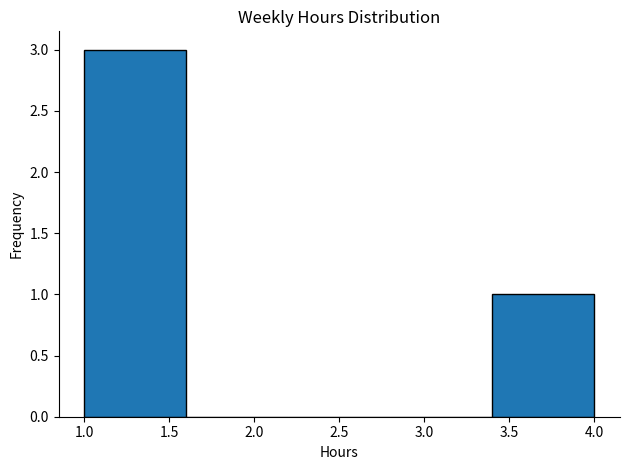

Reading left to right, transcribe this chart: for each bar, give the range it covers on the x-axis and its height. The values are not printed on the chart, so give them approximately, as read against the axis.

1.0 to 1.6: 3
1.6 to 2.2: 0
2.2 to 2.8: 0
2.8 to 3.4: 0
3.4 to 4.0: 1